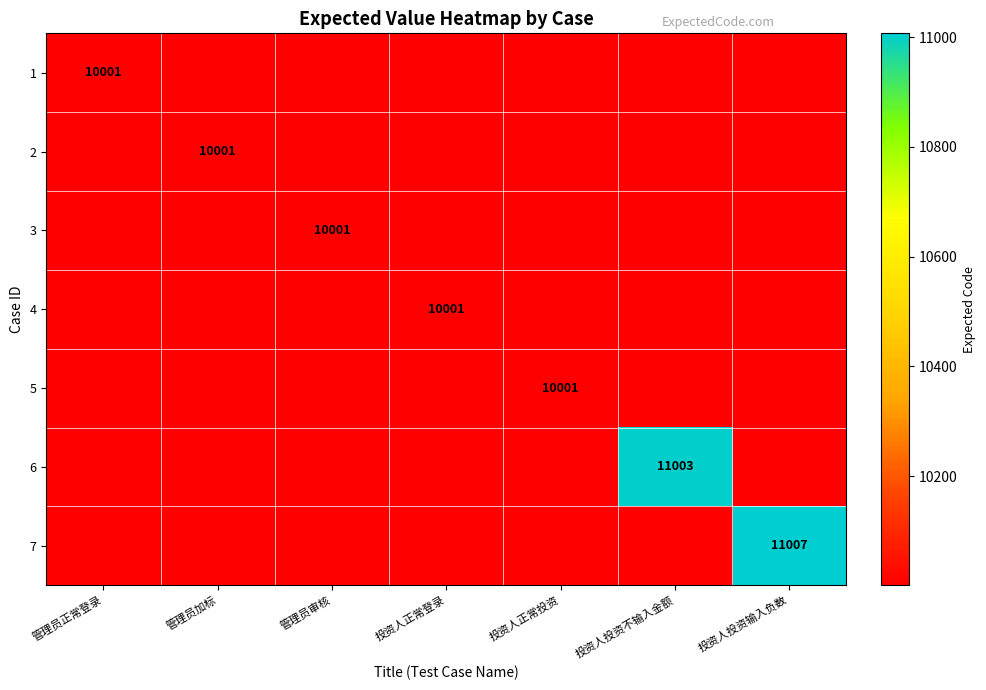

True or false: 3 has a value of 13081 at 管理员审核.

False